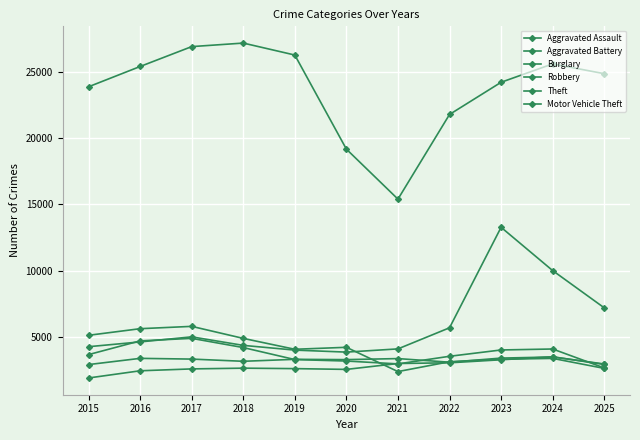

Does the chart have visible grid lines?

Yes